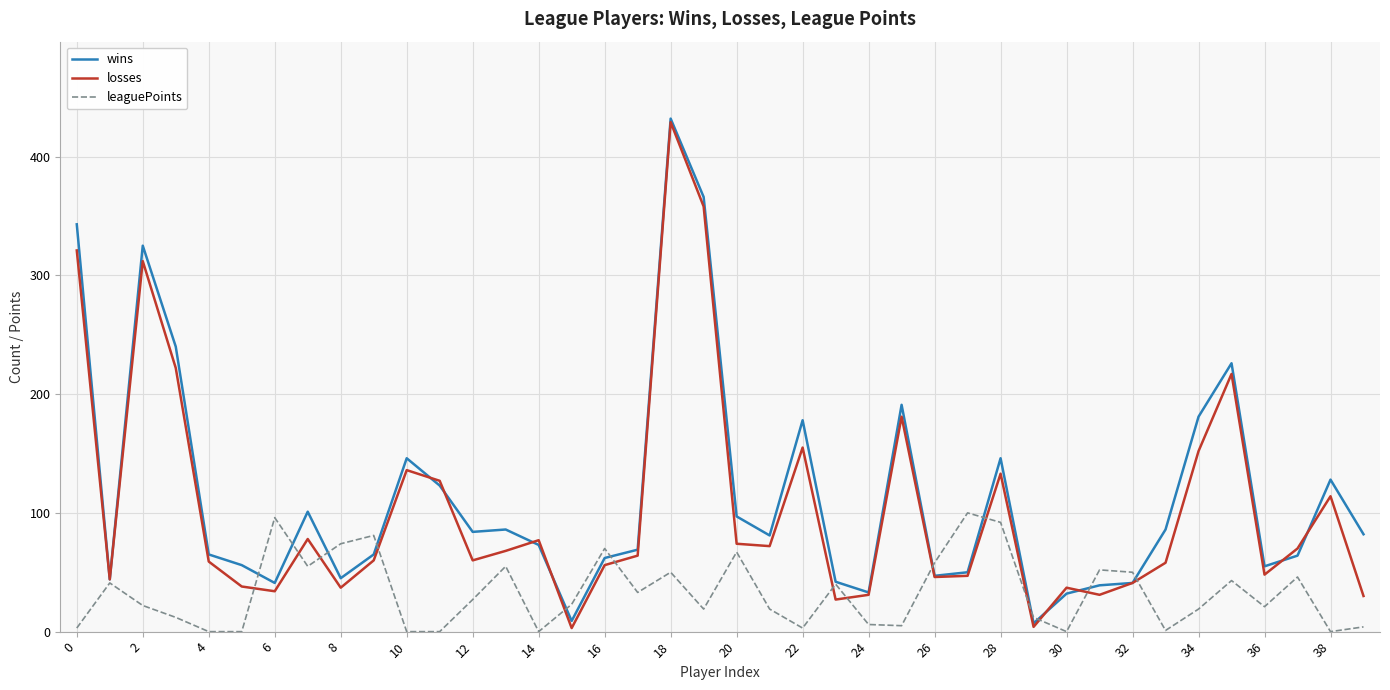

True or false: losses and leaguePoints cross at least once.

True